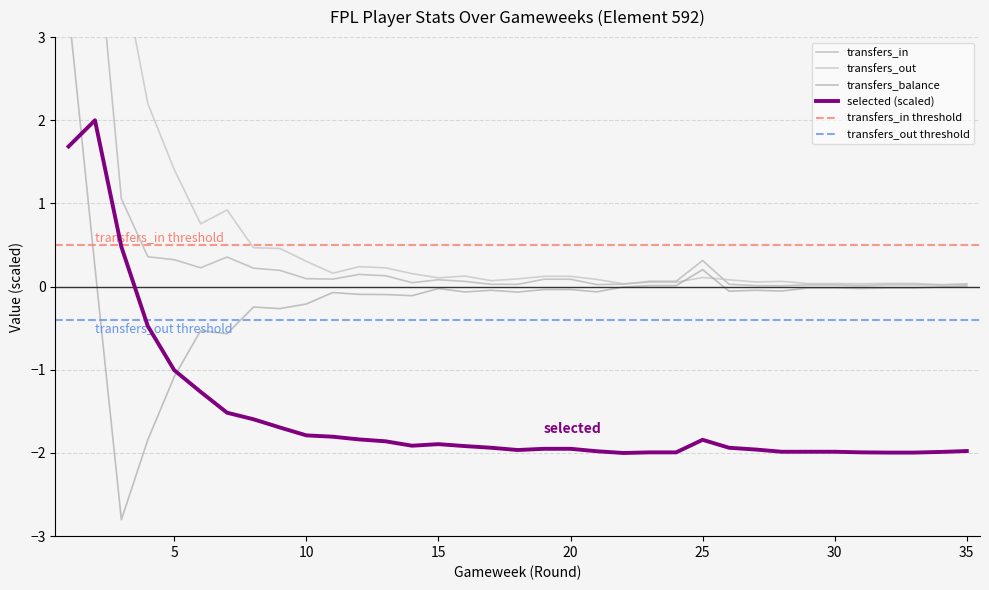

True or false: transfers_in and selected cross at least once.

False